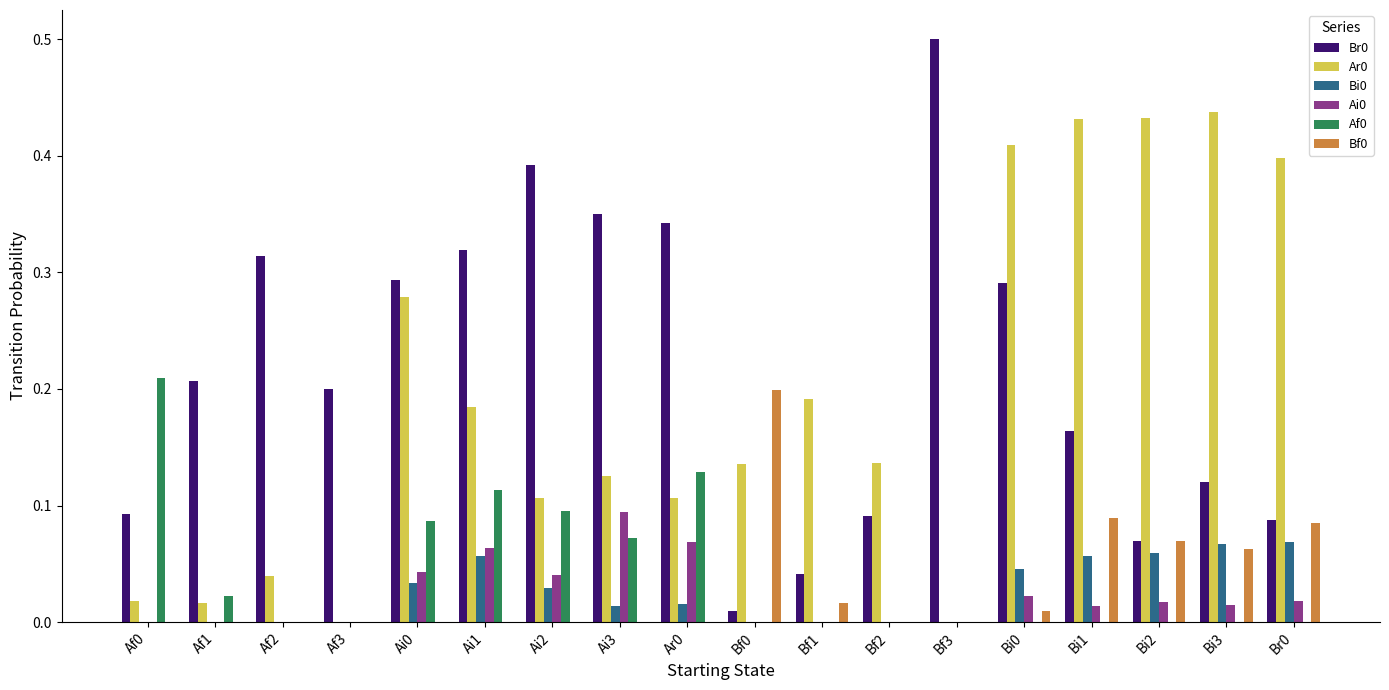

Which category has the highest value across all series?

Bf3